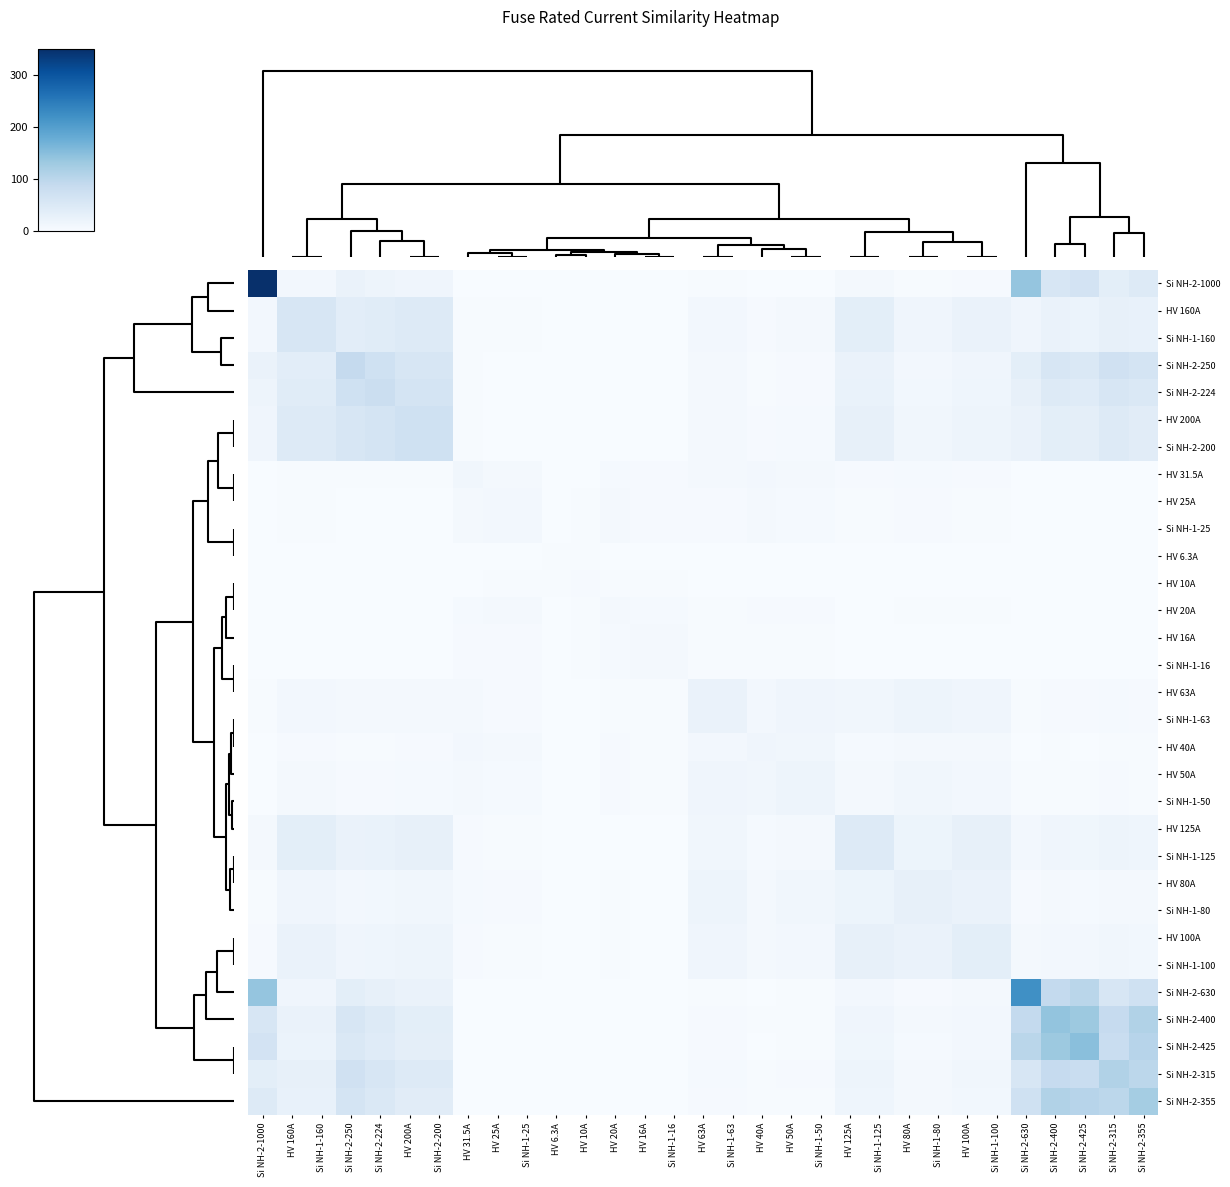

Which series has the largest total across all categories?

Si NH-2-400